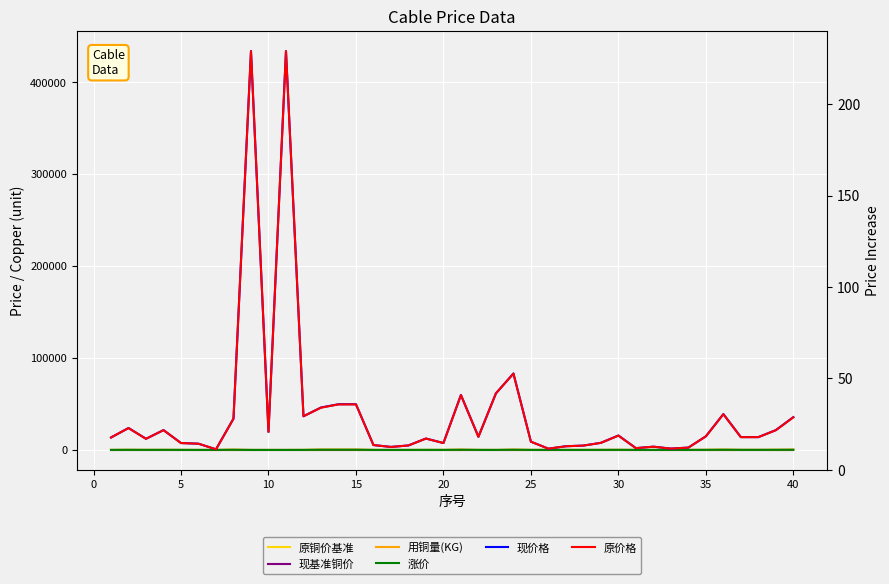

Which series has the largest range (max minus min)?

原价格